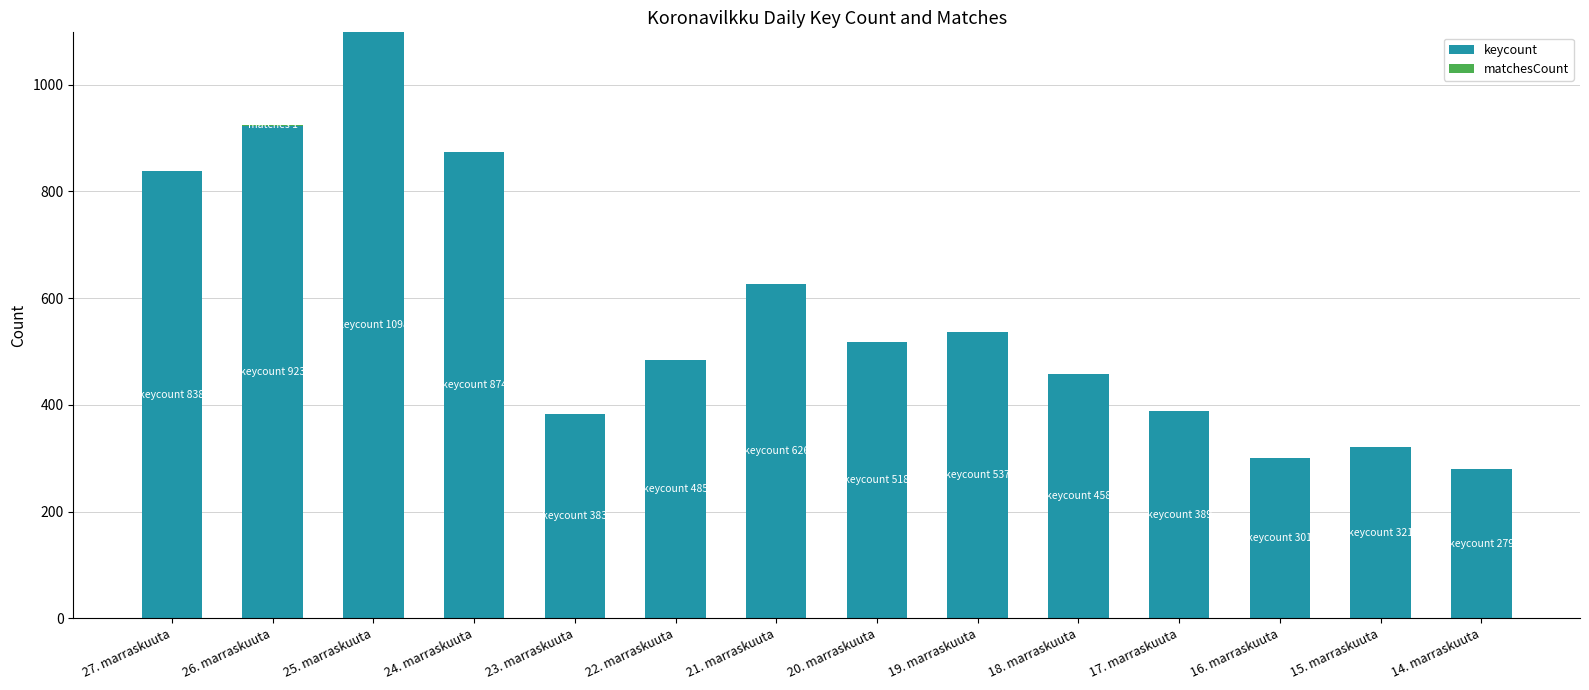

The value of keycount at 25. marraskuuta is 659. True or false?

False